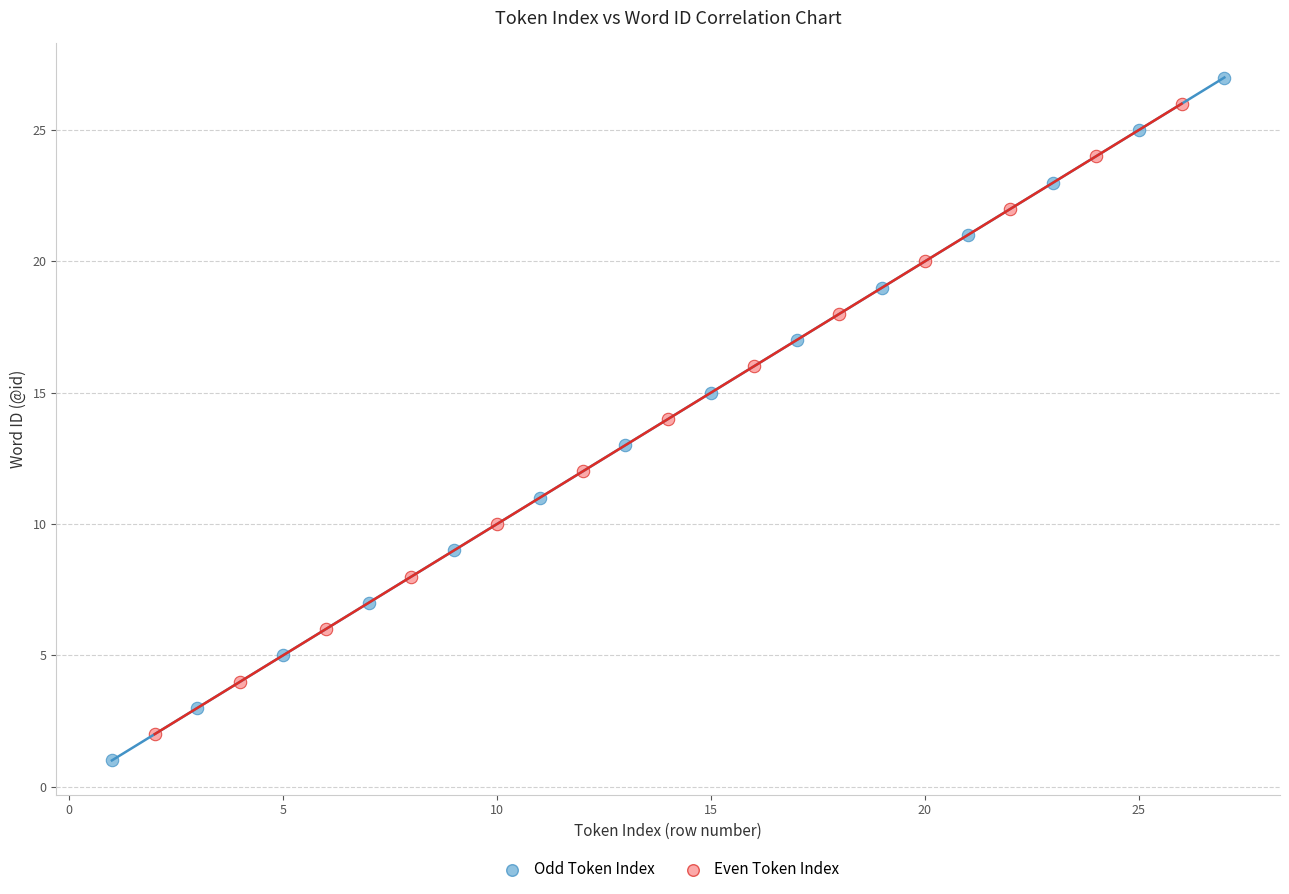

Which series contains the highest Y value?

Odd Token Index